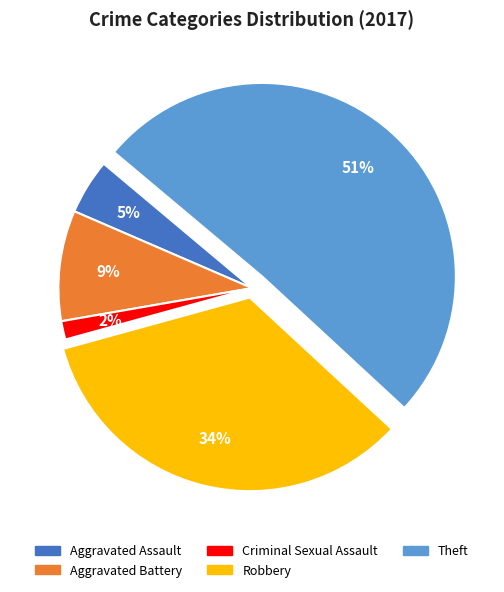

Does any single category account for the majority?

Yes